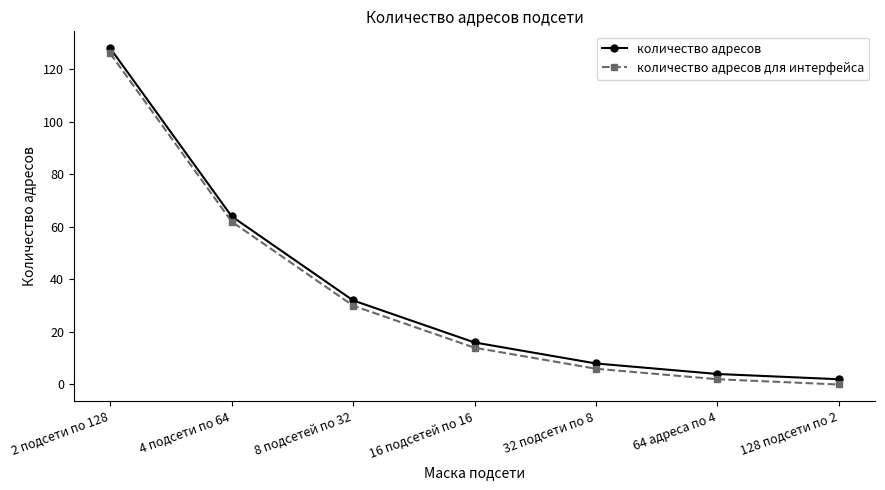

True or false: количество адресов has more than 0 interior local peaks.

False